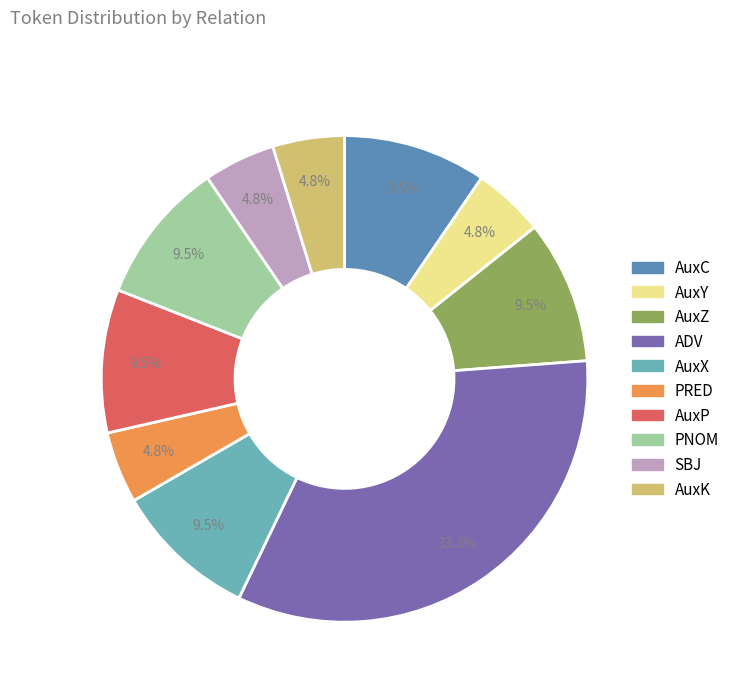

What is the total percentage of PNOM and AuxZ?

19.0%